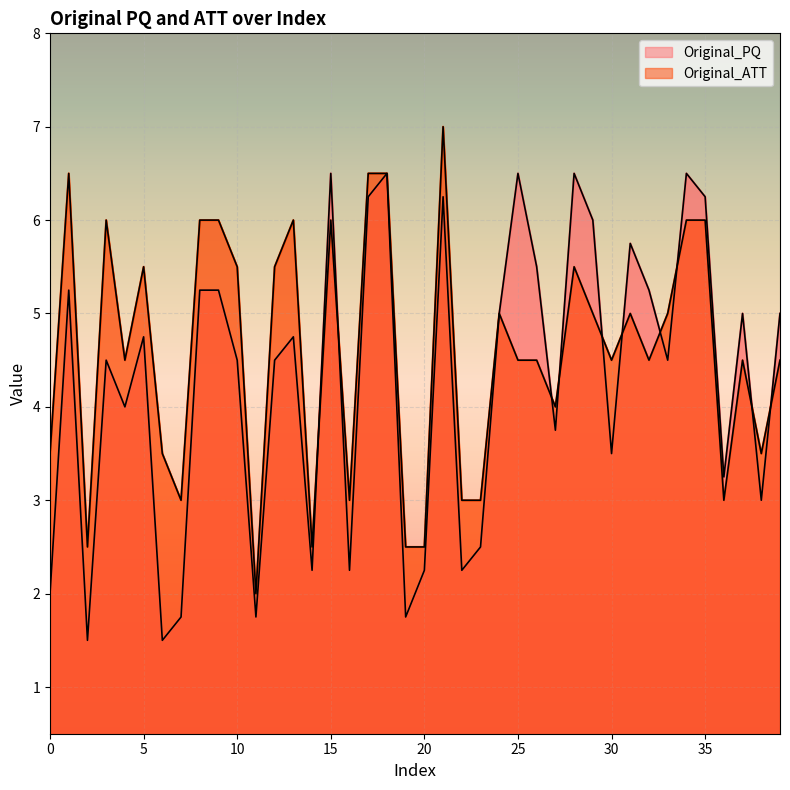

Does the chart display data point markers on the line(s)?

No